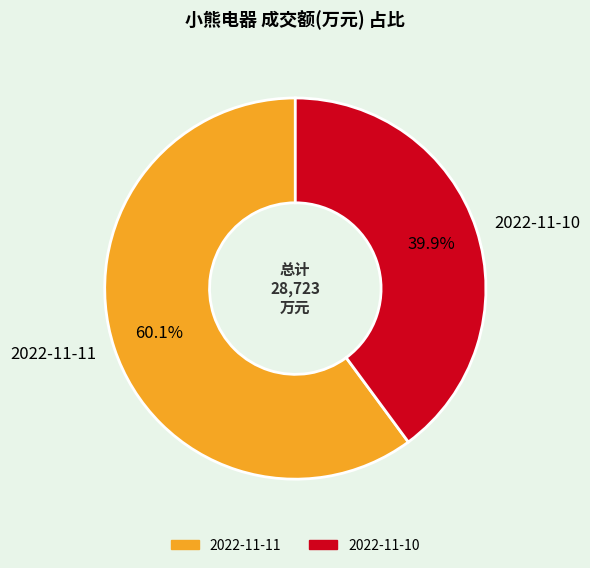

To the nearest percent, what is the average slice percentage?

50%